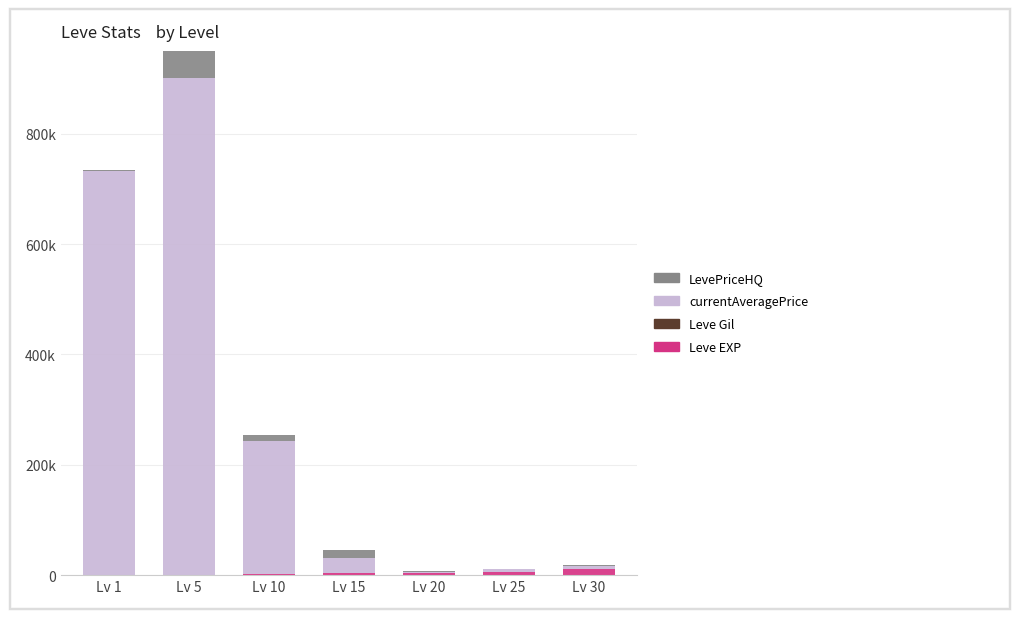

At which label is Leve Gil closest to 53?

Lv 10